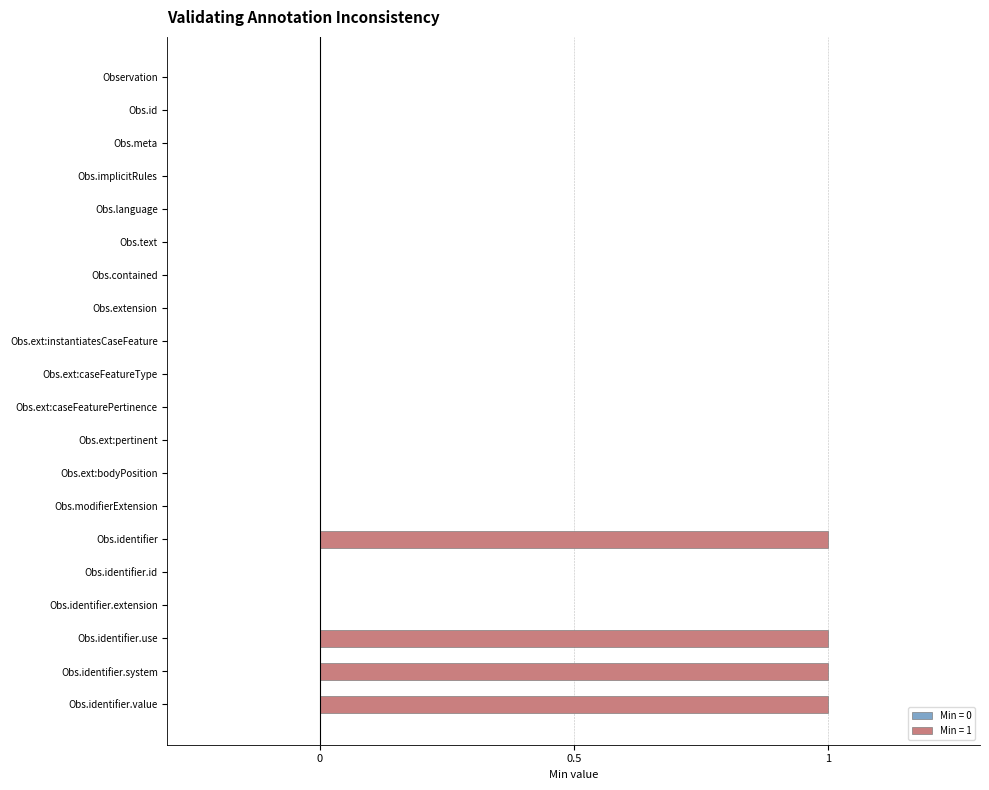

Reading top to bottom, what are all the values shown in this chart?

Observation=0	Obs.id=0	Obs.meta=0	Obs.implicitRules=0	Obs.language=0	Obs.text=0	Obs.contained=0	Obs.extension=0	Obs.ext:instantiatesCaseFeature=0	Obs.ext:caseFeatureType=0	Obs.ext:caseFeaturePertinence=0	Obs.ext:pertinent=0	Obs.ext:bodyPosition=0	Obs.modifierExtension=0	Obs.identifier=1	Obs.identifier.id=0	Obs.identifier.extension=0	Obs.identifier.use=1	Obs.identifier.system=1	Obs.identifier.value=1